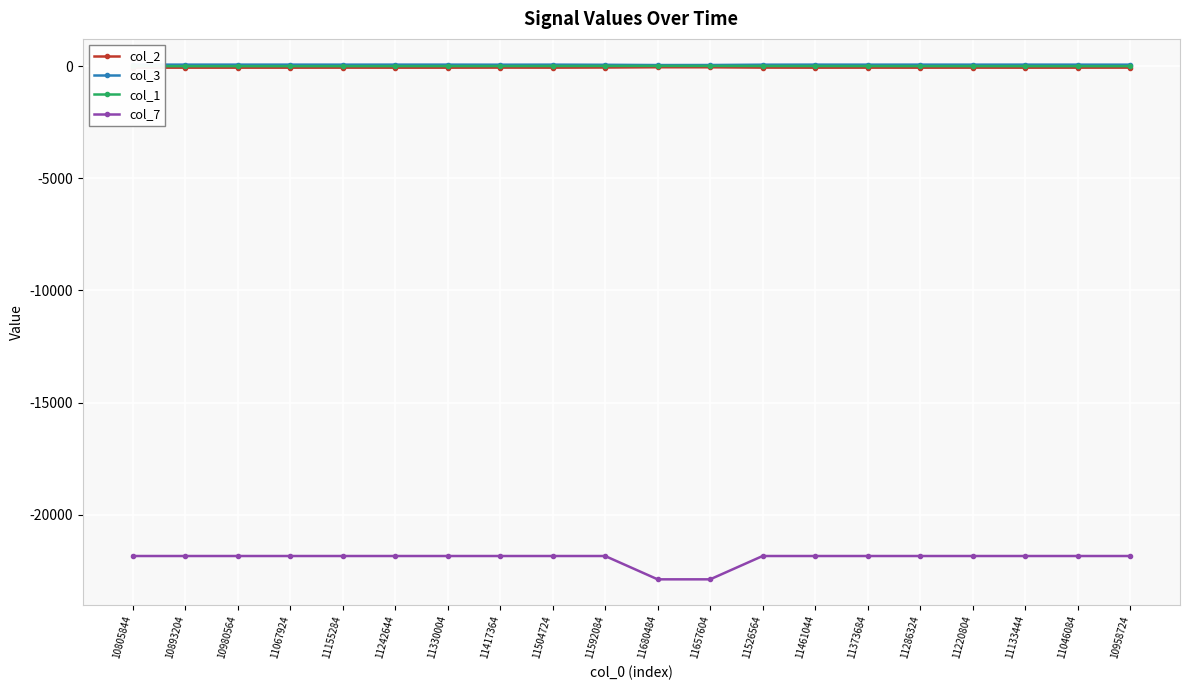

How many interior local peaks does the col_1 series have?

1